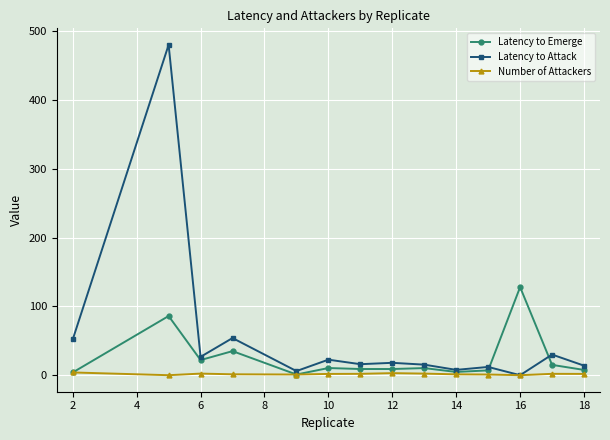

Which series has the largest total across all categories?

Latency to Attack